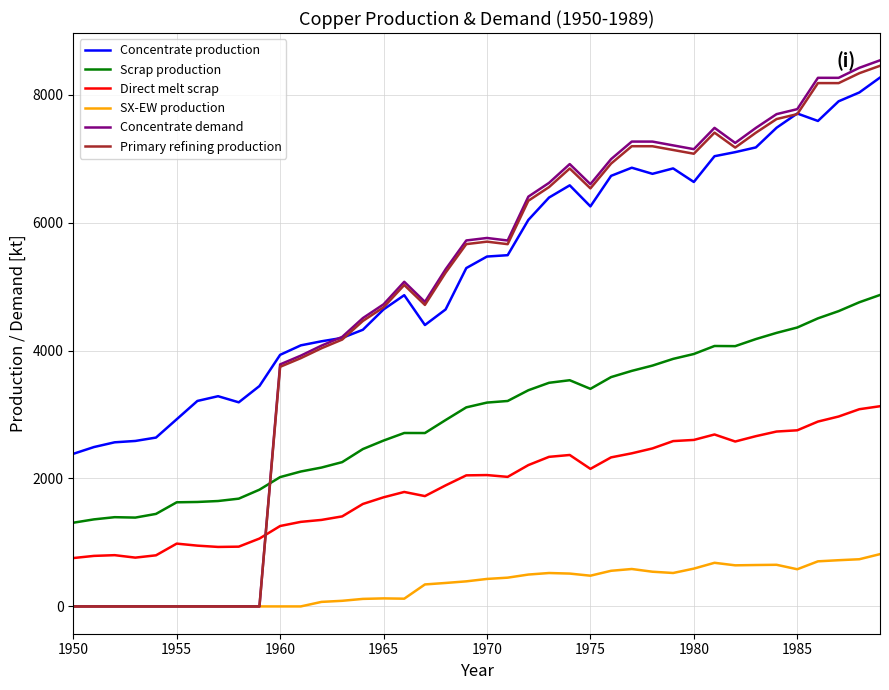

What is the difference between the maximum and minimum values in the Scrap production series?

3560.8